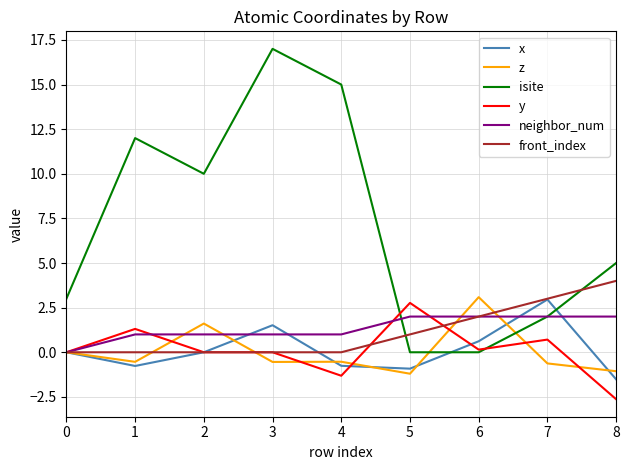

Rank the series at 8 from lowest to highest value.

y, x, z, neighbor_num, front_index, isite